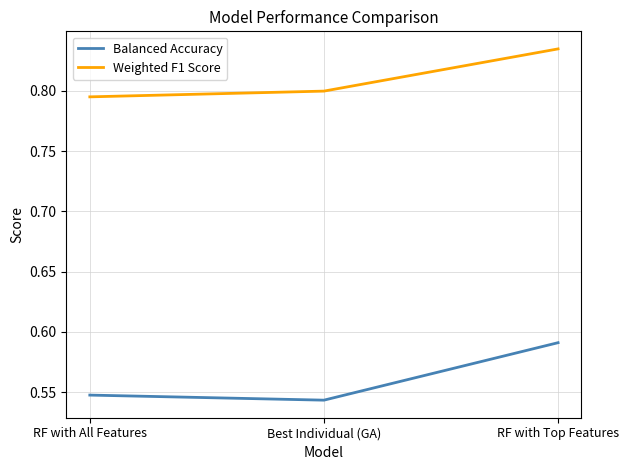

Count the number of categories in the chart.

3